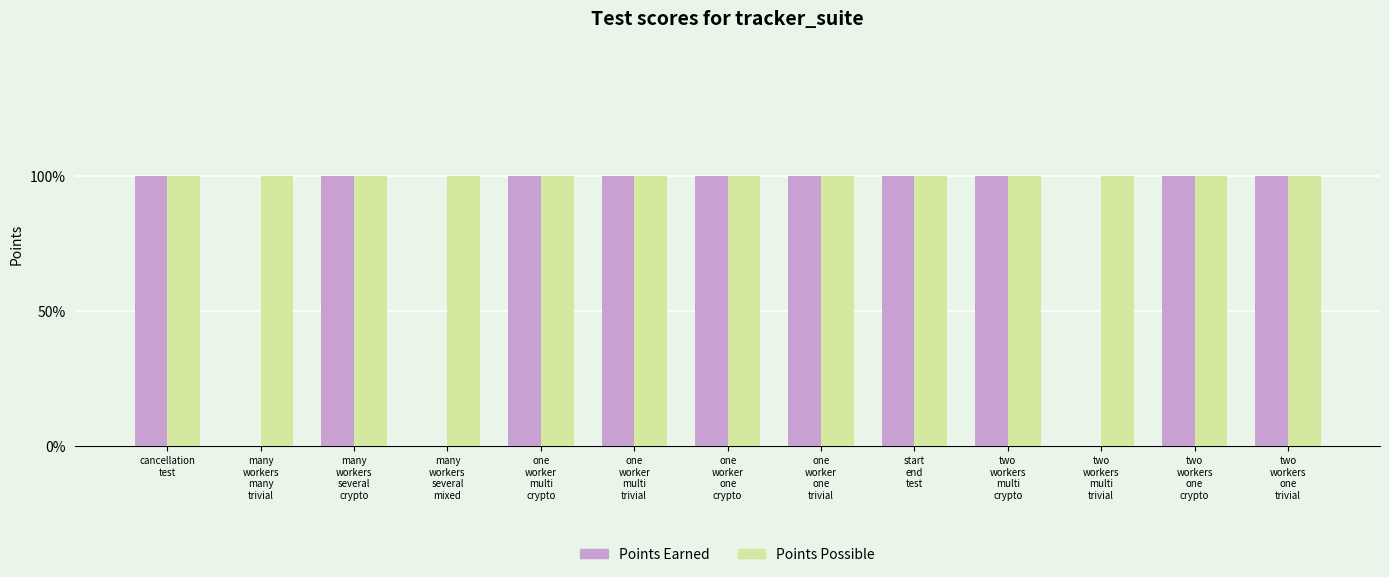

Reading left to right, transcribe all the data shown in this chart.

Points Earned: cancellation
test=1	many
workers
many
trivial=0	many
workers
several
crypto=1	many
workers
several
mixed=0	one
worker
multi
crypto=1	one
worker
multi
trivial=1	one
worker
one
crypto=1	one
worker
one
trivial=1	start
end
test=1	two
workers
multi
crypto=1	two
workers
multi
trivial=0	two
workers
one
crypto=1	two
workers
one
trivial=1
Points Possible: cancellation
test=1	many
workers
many
trivial=1	many
workers
several
crypto=1	many
workers
several
mixed=1	one
worker
multi
crypto=1	one
worker
multi
trivial=1	one
worker
one
crypto=1	one
worker
one
trivial=1	start
end
test=1	two
workers
multi
crypto=1	two
workers
multi
trivial=1	two
workers
one
crypto=1	two
workers
one
trivial=1